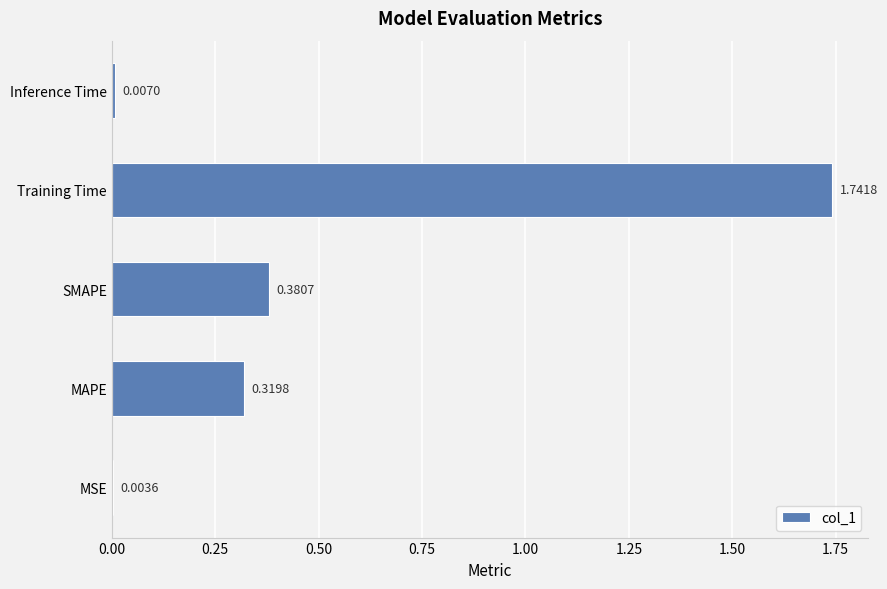

Between SMAPE and Training Time, which is larger?

Training Time